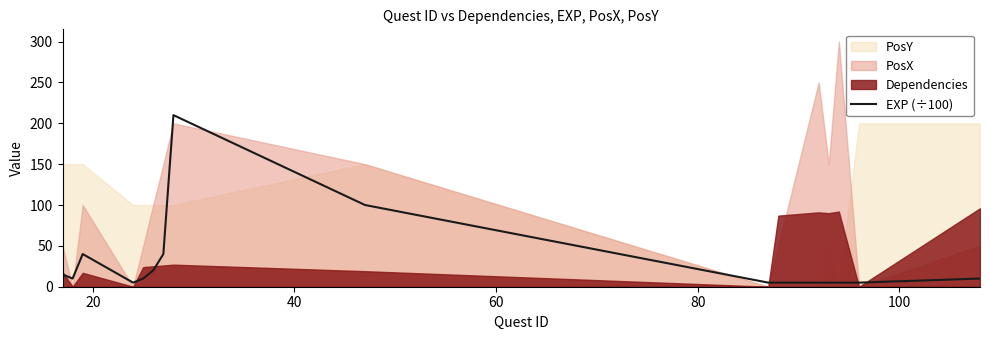

What is the difference between the maximum and minimum values?

205